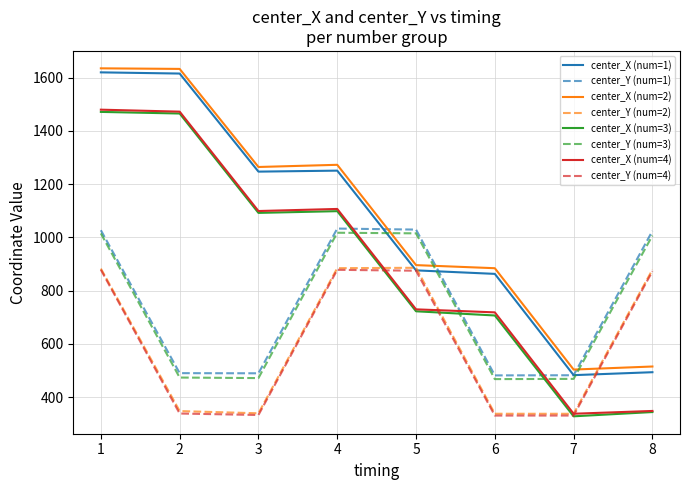

Which series has the widest spread of values?

center_X (num=3)